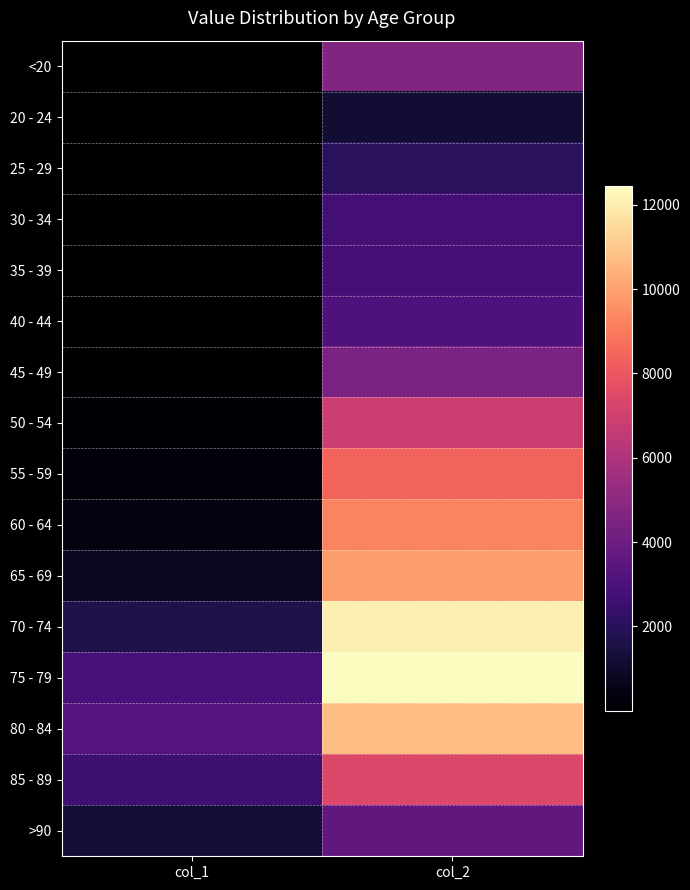

How many series are shown in this chart?

16